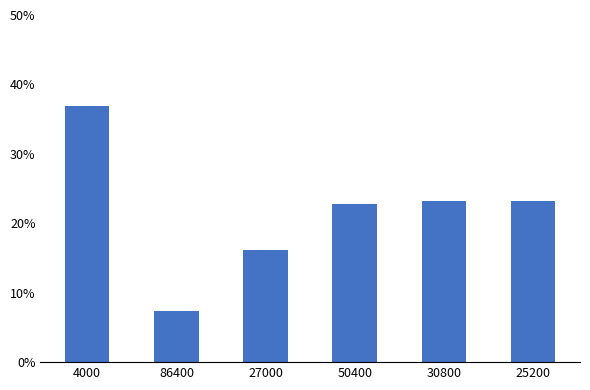

What is the sum of all values?

129.8